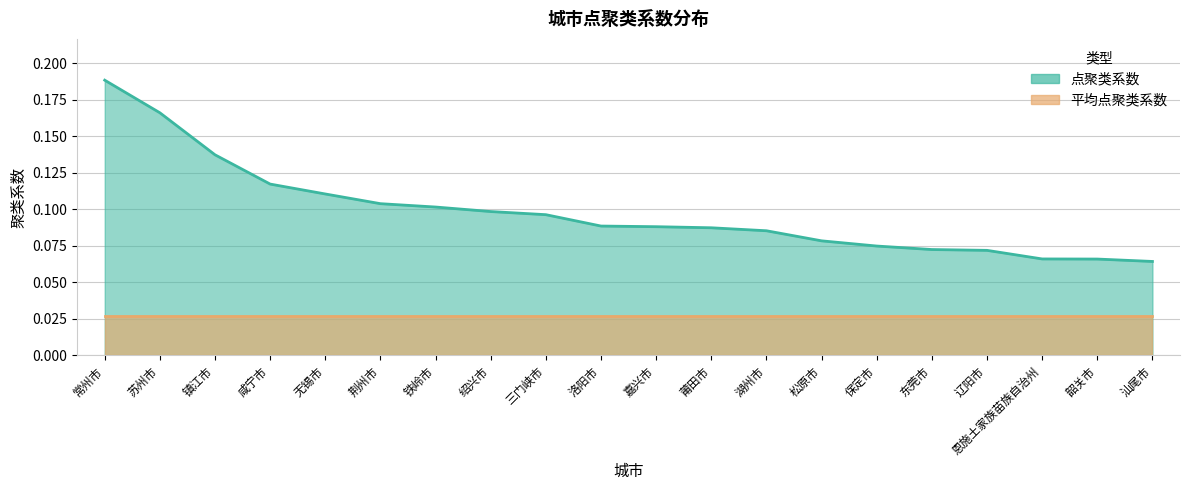

Read the value at 咸宁市.

0.1